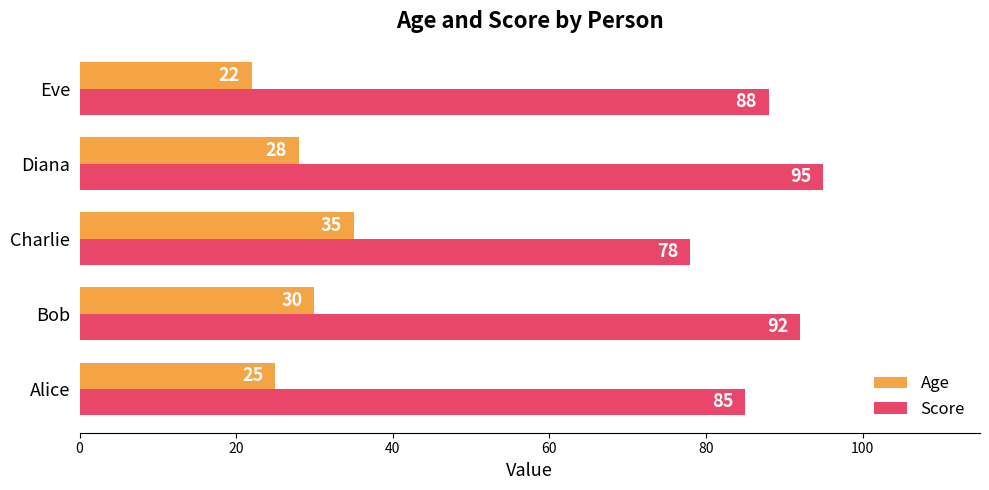

At which category does the chart reach its peak across all series?

Diana